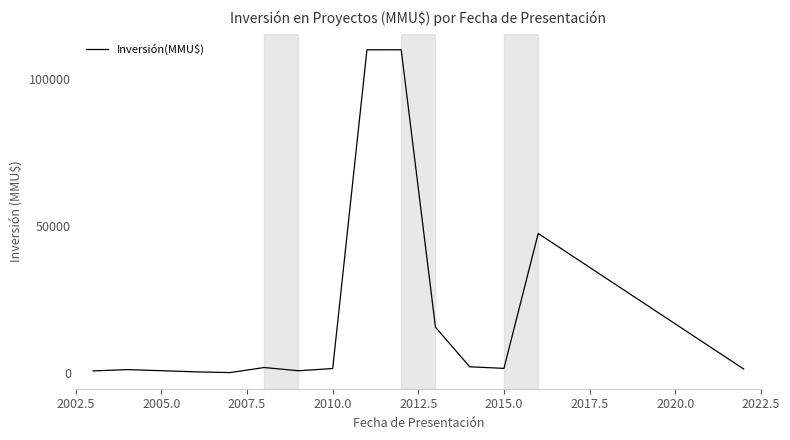

What is the maximum value shown in the chart?

110036.7